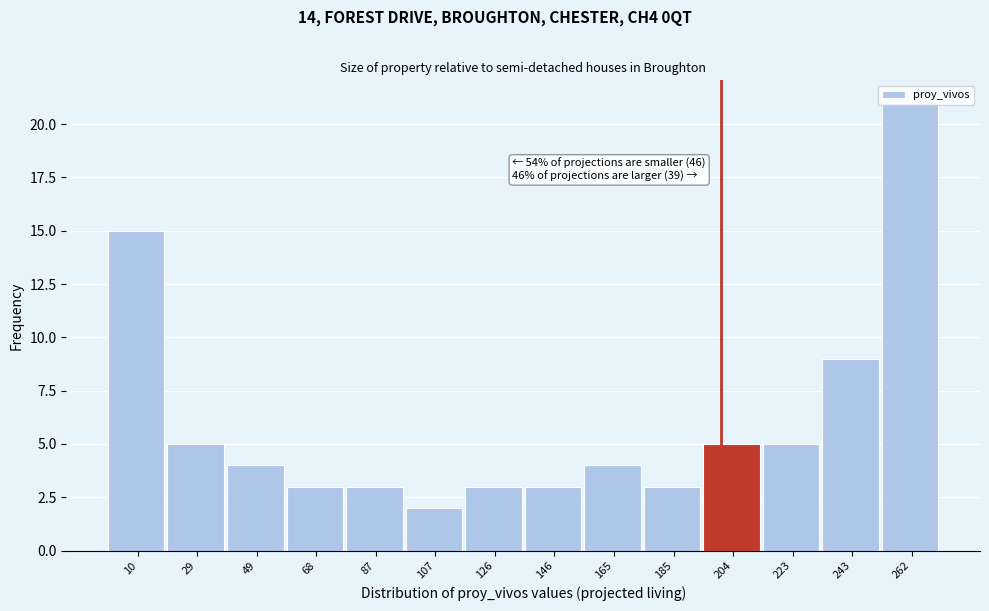

Over which range of the x-axis is the bar tallest?

252 to 272